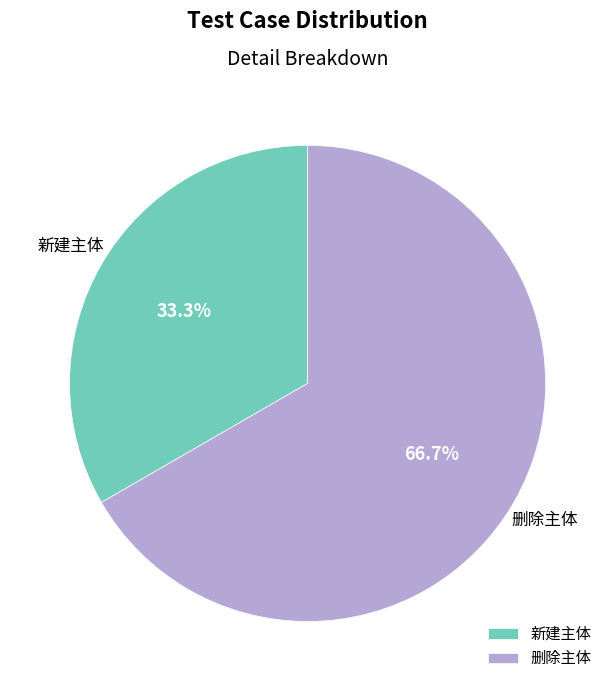

What is the largest slice in the pie chart?

删除主体